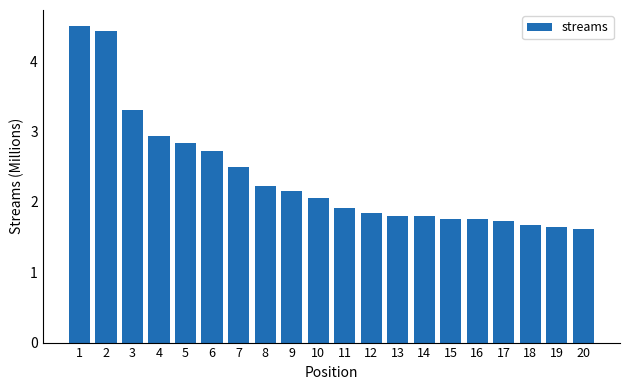

Which has a higher value, 4 or 10?

4